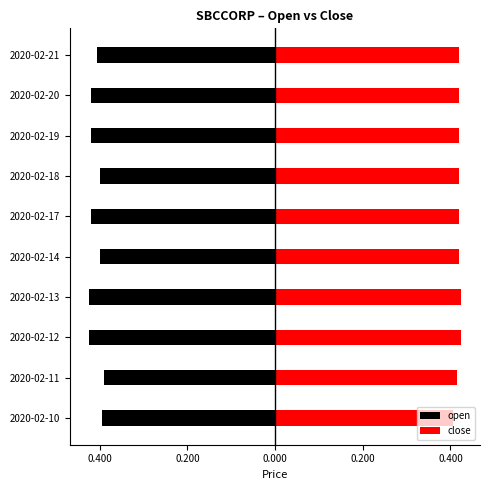

What are all the series names shown in the legend?

open, close